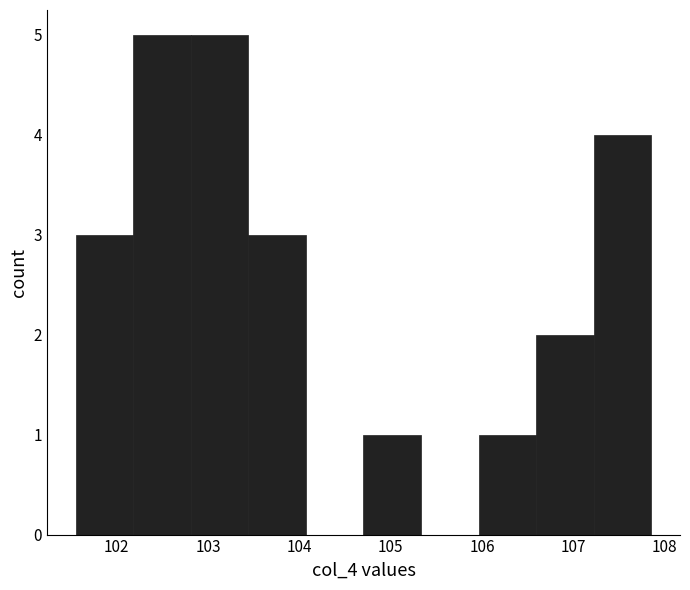

Reading left to right, transcribe this chart: for each bar, give the range it covers on the x-axis and its height. Neither the bar edges nor the heights are printed on the chart, so give them approximately, as read against the axes.

101.55 to 102.18: 3
102.18 to 102.81: 5
102.81 to 103.44: 5
103.44 to 104.07: 3
104.07 to 104.70: 0
104.70 to 105.33: 1
105.33 to 105.96: 0
105.96 to 106.59: 1
106.59 to 107.22: 2
107.22 to 107.85: 4